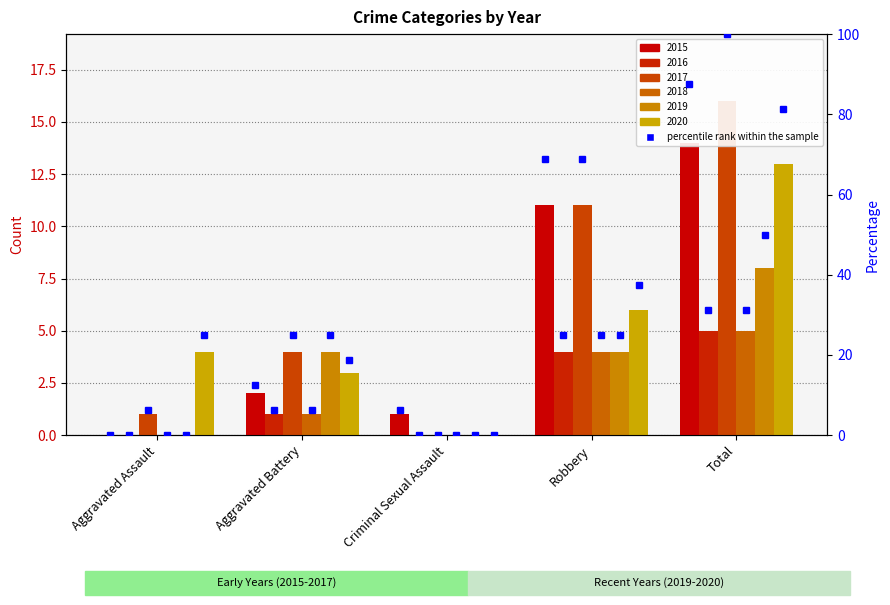

At which category is the sum across all series the highest?

Total